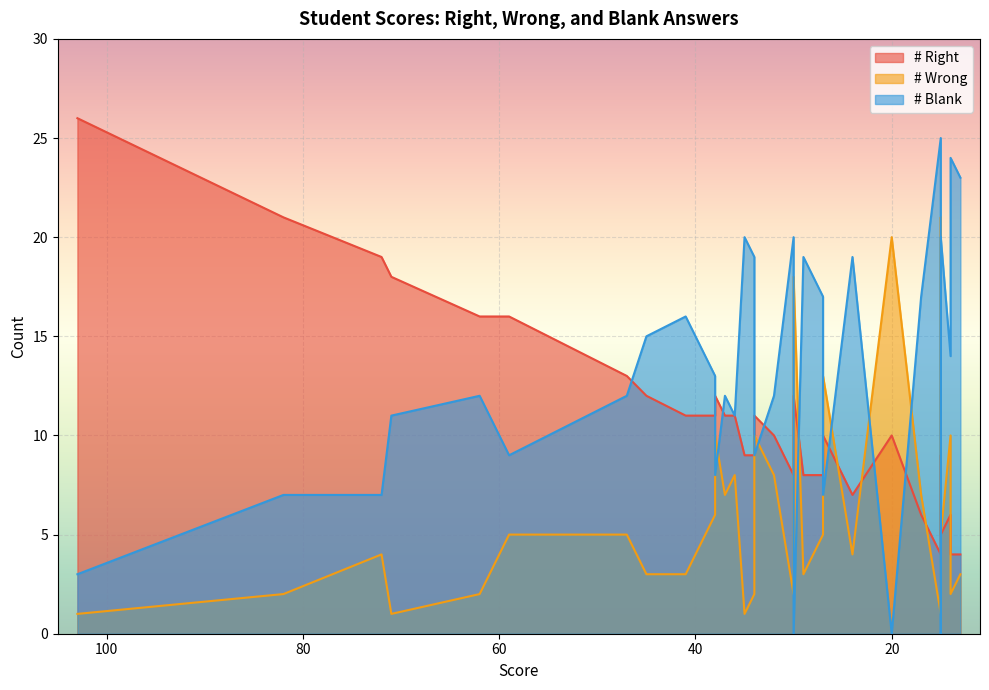

Which series has the largest total across all categories?

# Blank